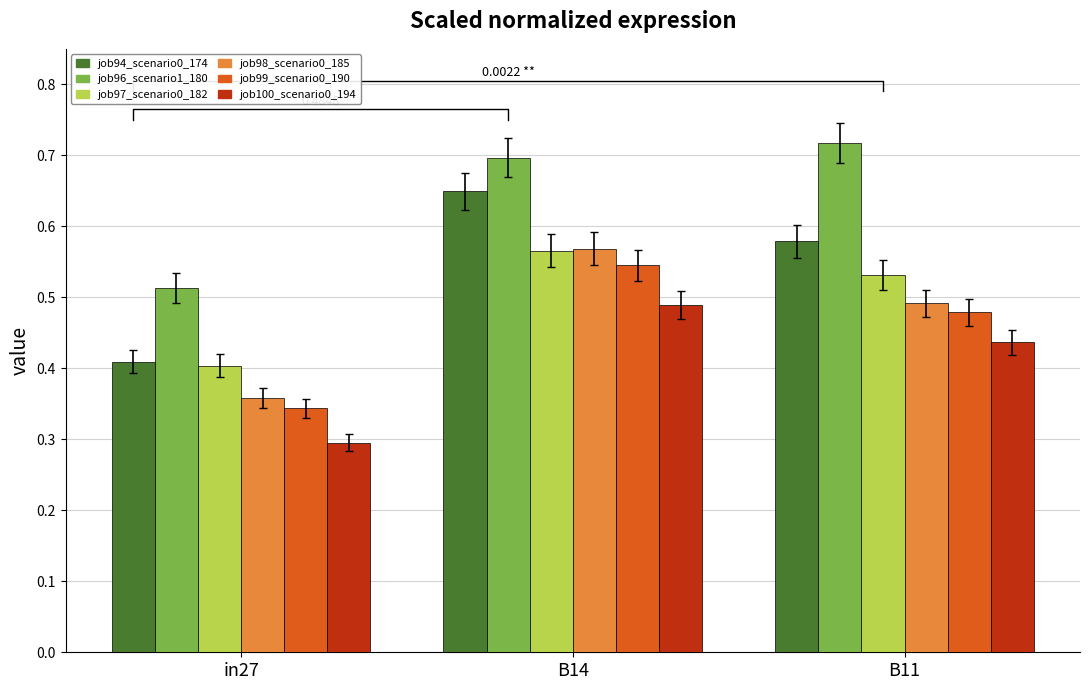

What is the difference between the second highest and minimum values in the job96_scenario1_180 series?

0.2